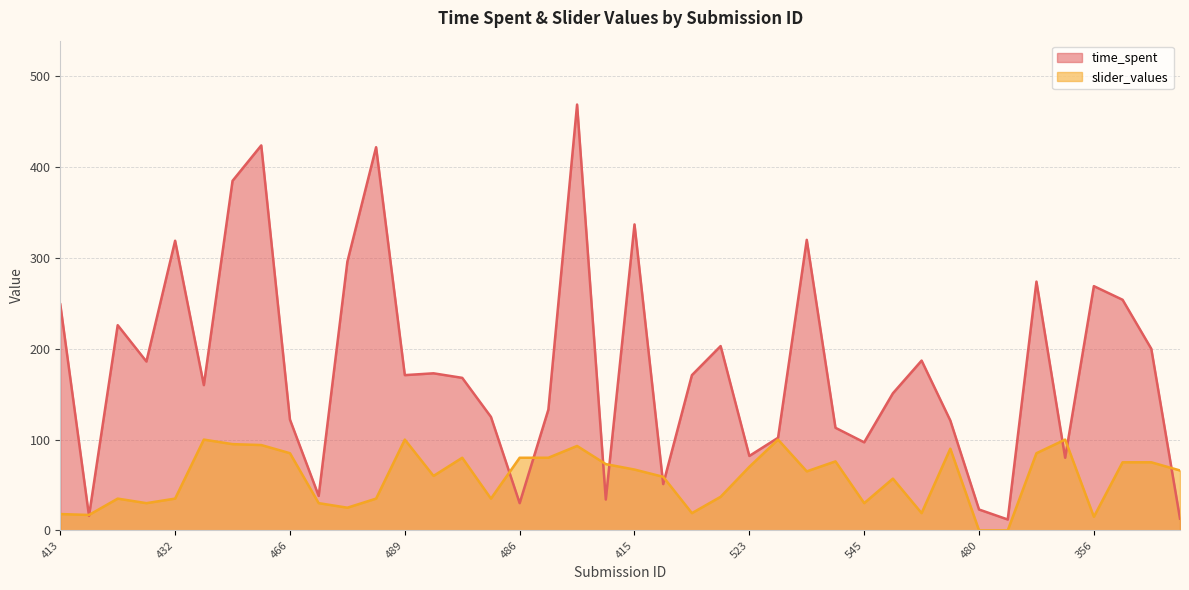

What position from the right is 357?

3